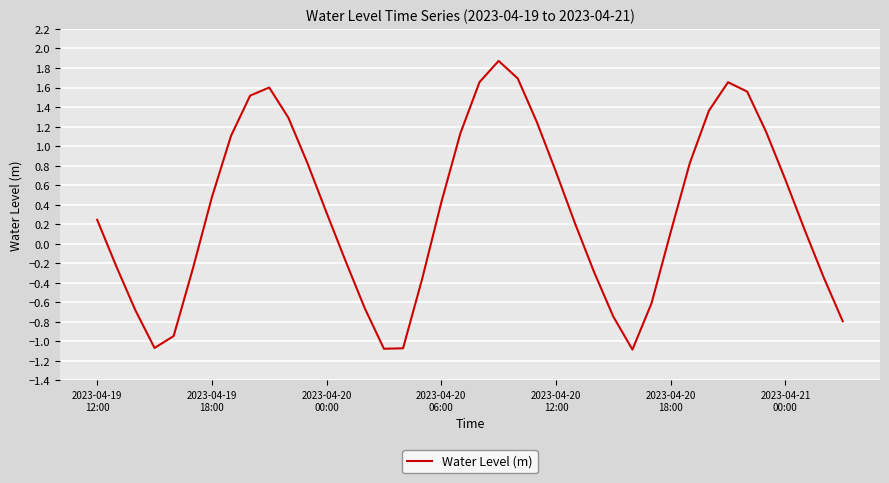

What is the greatest value displayed?

1.9